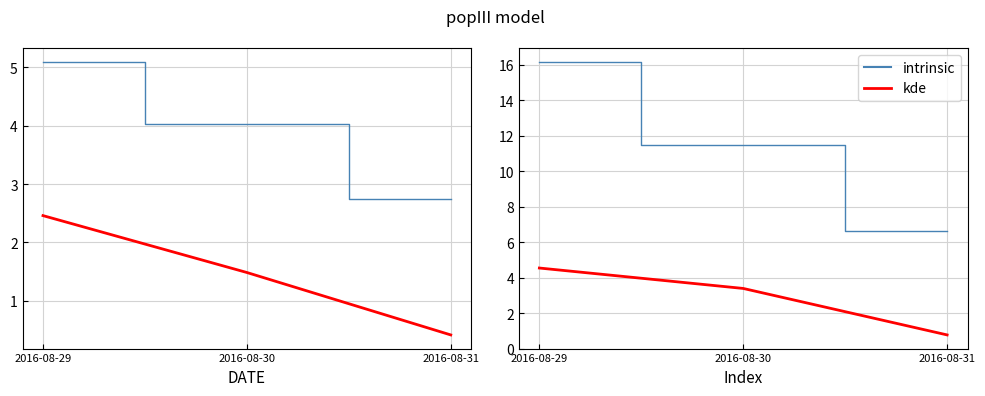

What is the greatest value displayed?

16.2